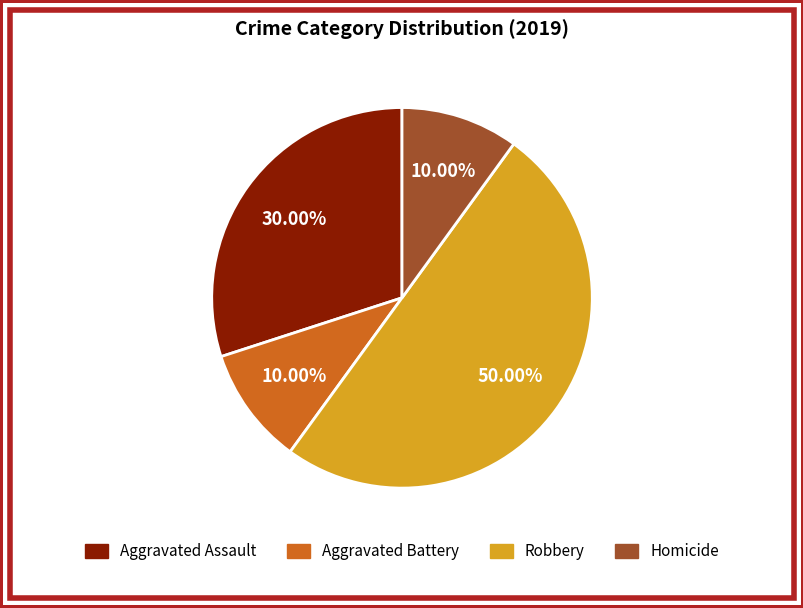

How many segments does this pie chart have?

4